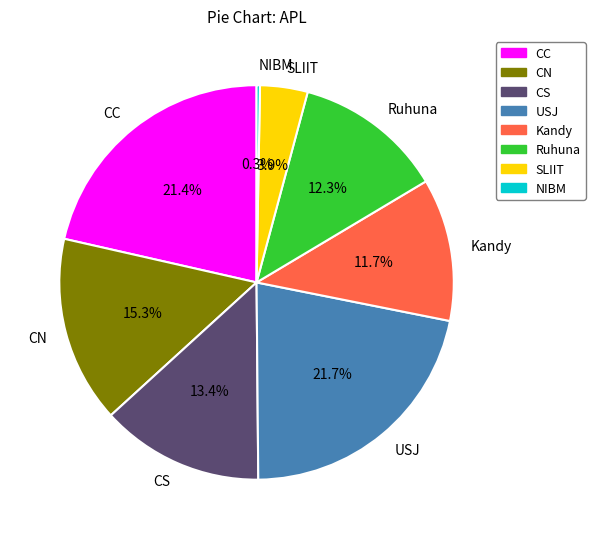

To the nearest percent, what is the combined percentage of Kandy and USJ?

33%